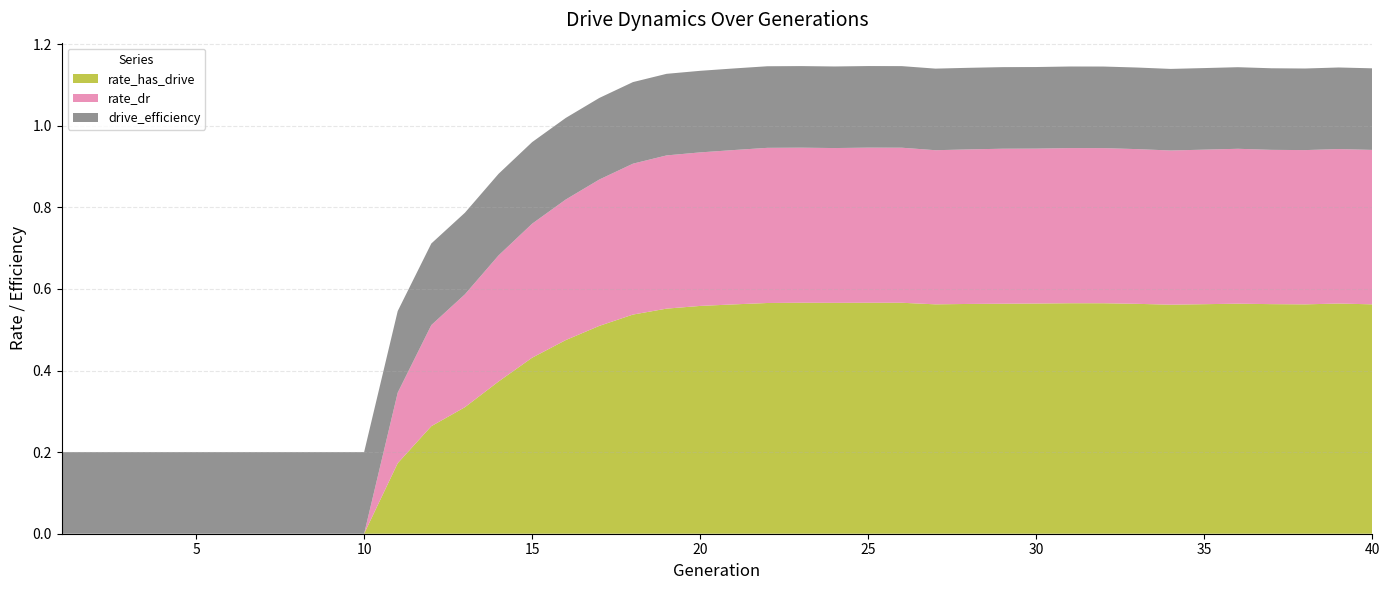

True or false: rate_has_drive and drive_efficiency intersect in this chart.

True